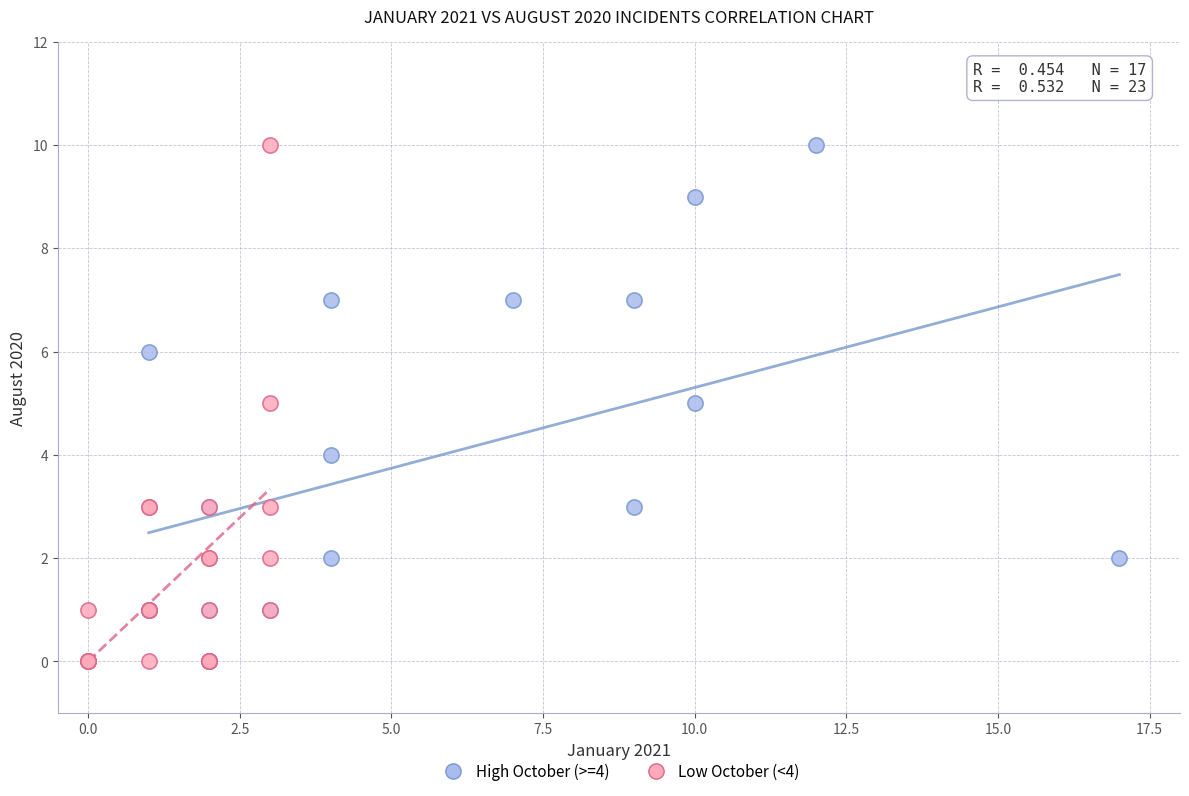

What are all the series names shown in the legend?

High October (>=4), Low October (<4)